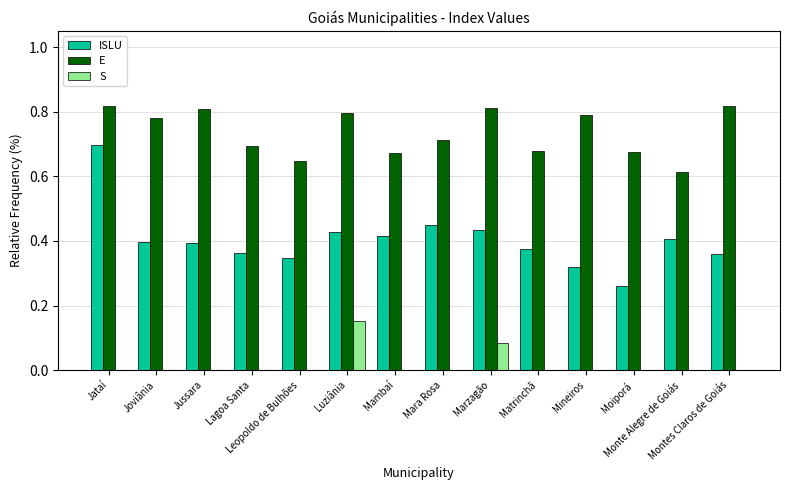

Which series changed the most between Matrinchã and Mineiros?

E